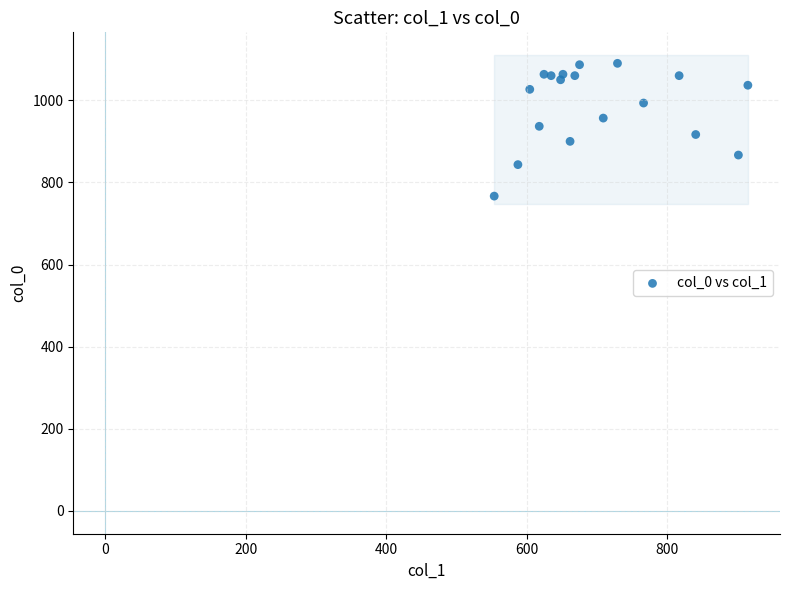

What is the range of Y values (max minus min)?

323.3